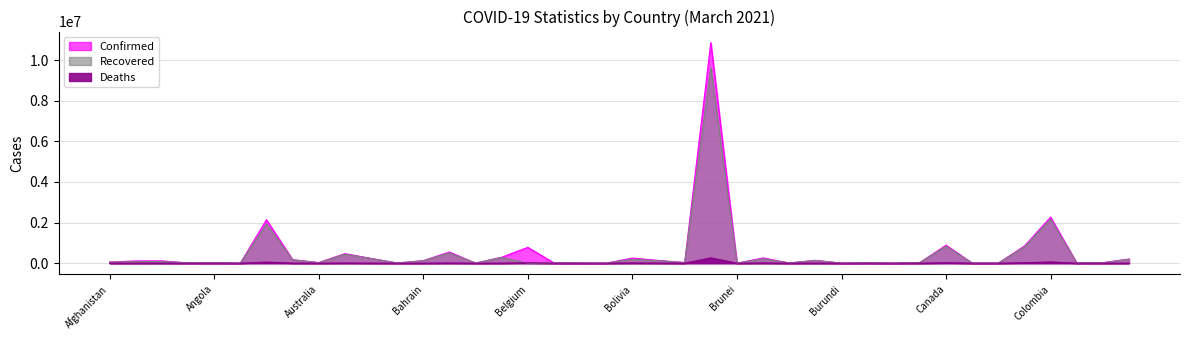

Which series ends up on top after the final intersection of Recovered and Deaths?

Recovered